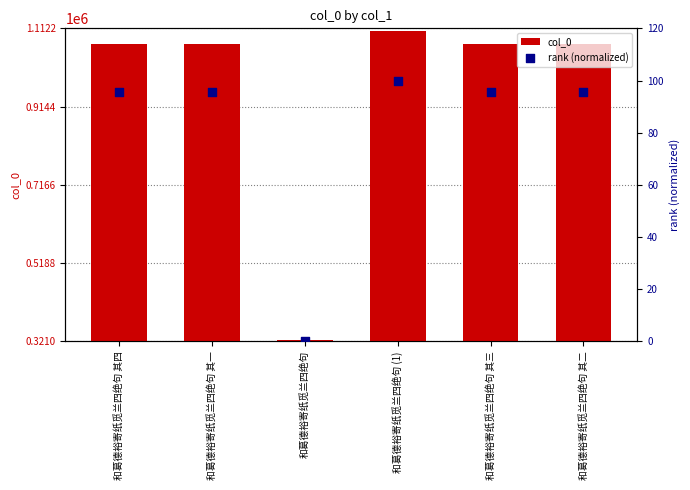

At which category is the sum across all series the highest?

和葛德裕寄纸觅兰四绝句 (1)